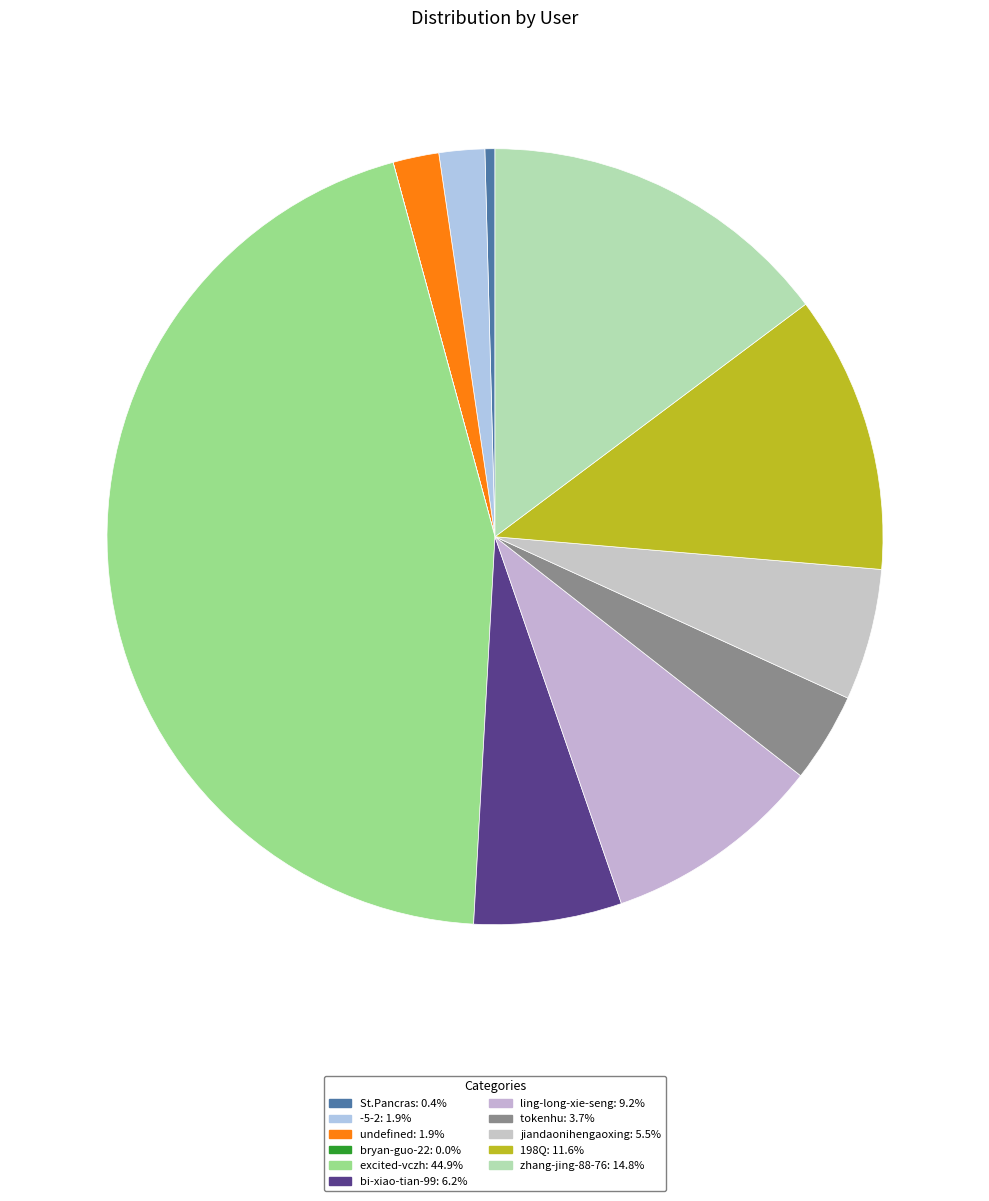

Count the number of slices in the pie.

11